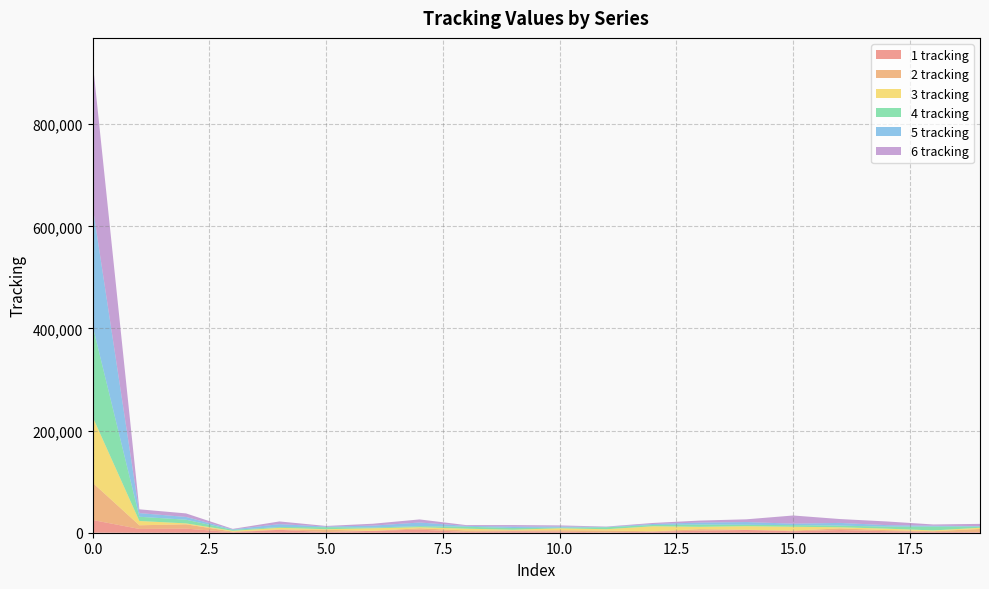

Reading right to left, transcribe all the data shown in this chart.

1 tracking: 1153	1743	2991	5260	2905	5380	3930	1973	686	2120	2846	1585	6030	3721	1177	5659	945	7989	7378	24910
2 tracking: 6188	1316	2164	3193	1240	457	2984	855	3654	2726	1609	2913	2624	52	4622	705	1274	8475	7202	72881
3 tracking: 2364	1443	2814	2251	7519	6945	4634	9811	2536	3811	1408	3411	2149	4941	1125	3231	1476	1812	8399	129042
4 tracking: 2212	7553	3920	3245	3204	2727	4389	2536	3811	1408	3379	3831	2098	1450	3972	1553	1927	7214	8269	178209
5 tracking: 1153	1743	2991	5260	2905	5380	3930	1973	686	2120	2846	1585	7116	3721	1177	5659	945	5381	7202	233738
6 tracking: 4247	2366	7202	7576	15966	5380	3930	1973	686	2120	2846	1585	6031	3722	1177	5288	945	6944	7378	284097